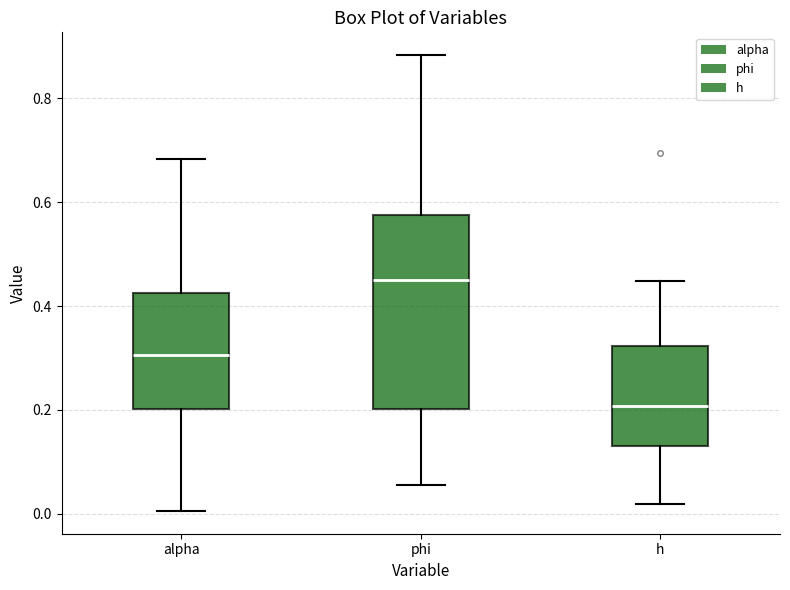

Where does the lower whisker of the box for phi end on the y-axis? The values are not printed on the chart, so give them approximately, as read against the axis.

0.06